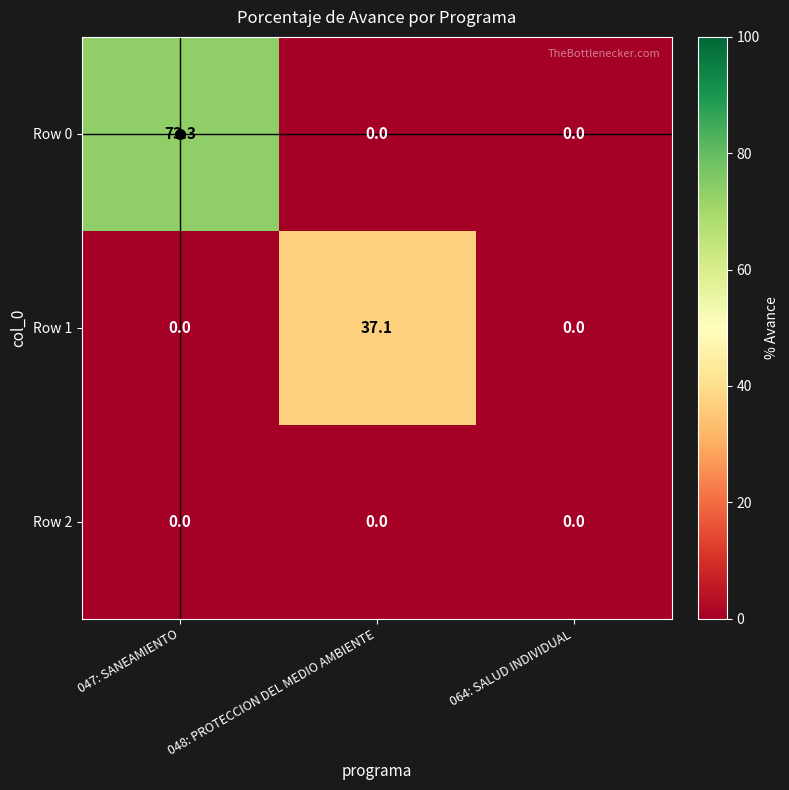

What is the average value of the Row 1 series?

12.4